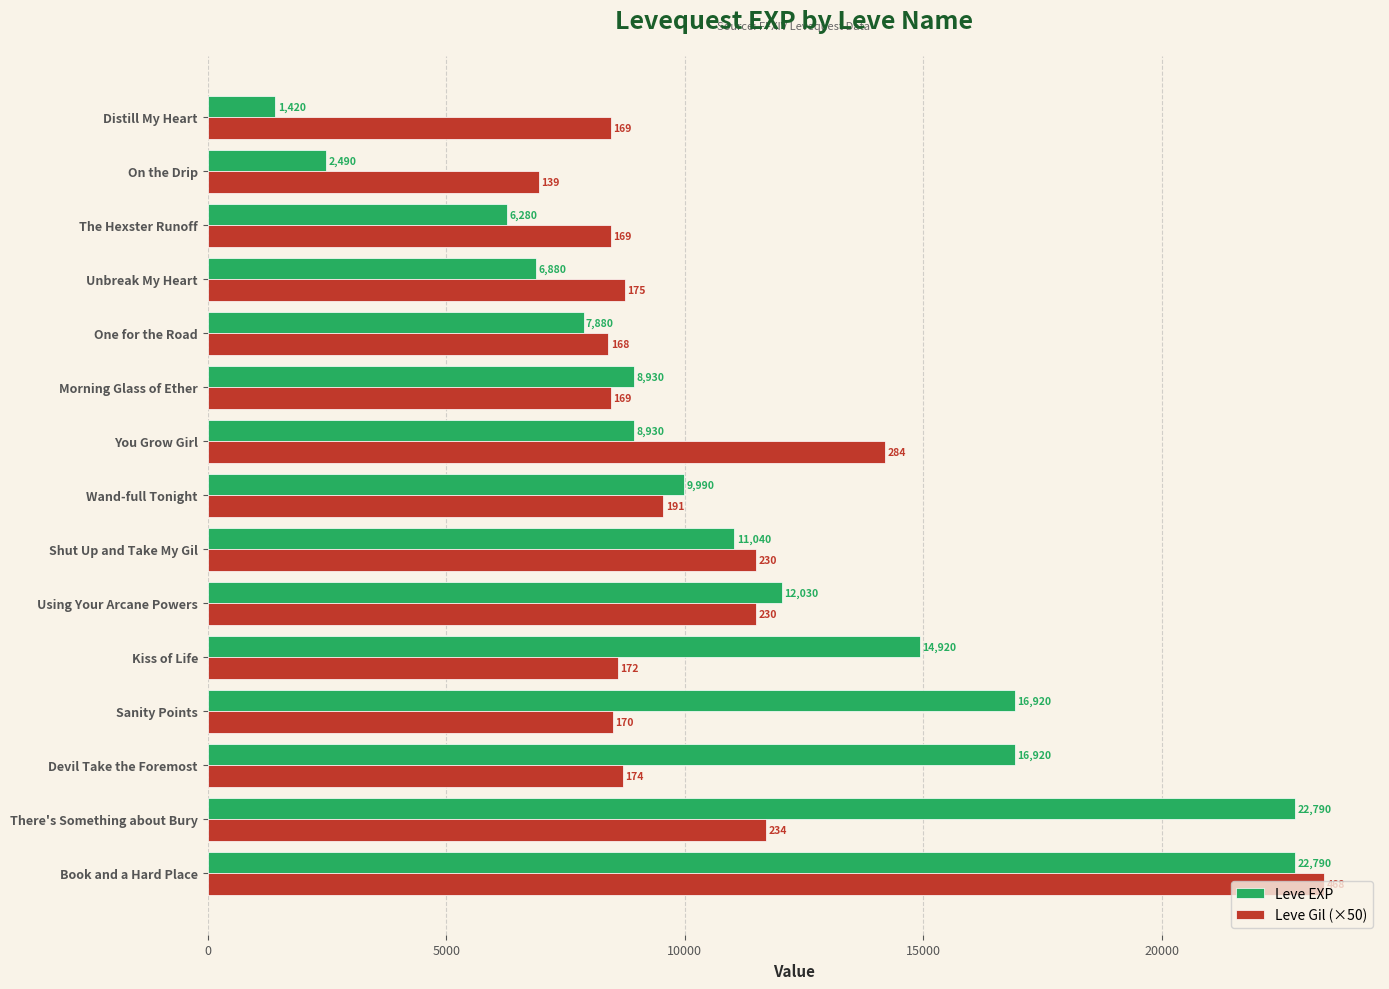

List the series in order of their overall mean, highest first.

Leve EXP, Leve Gil (×50)